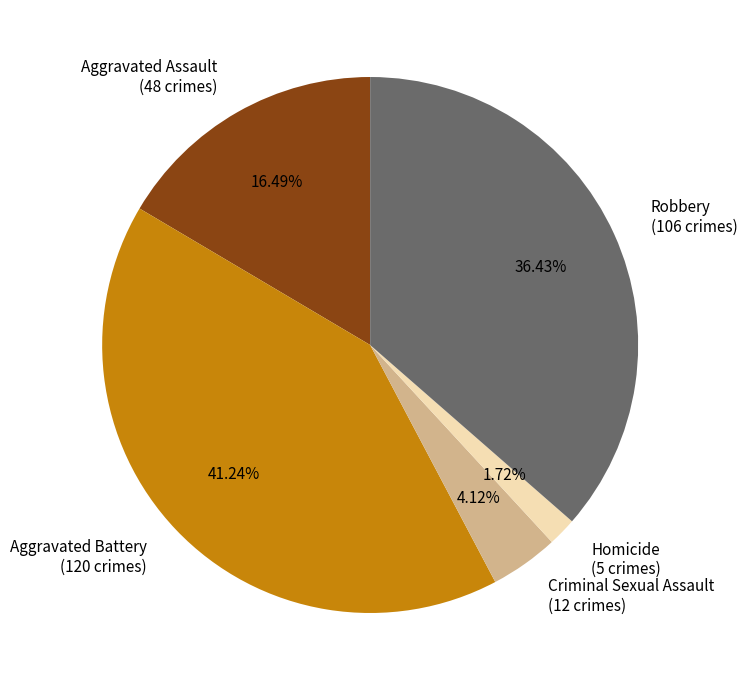

To the nearest percent, what is the difference between the Robbery and Homicide slice percentages?

35%